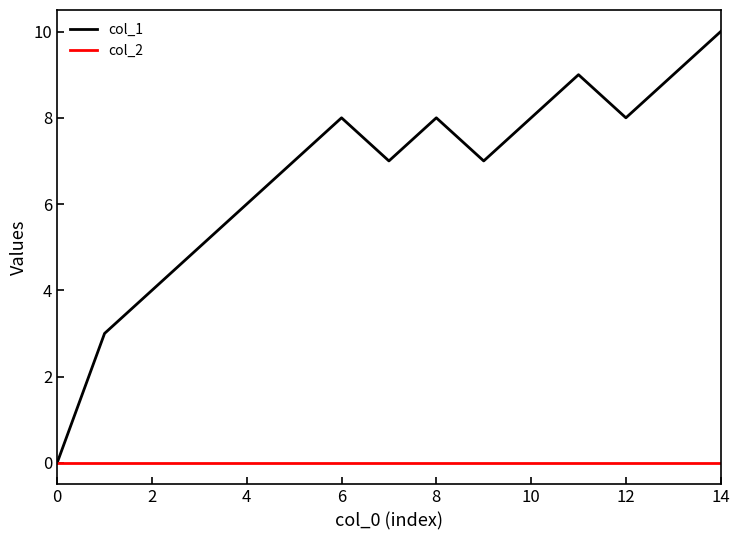

Which series has the largest range (max minus min)?

col_1